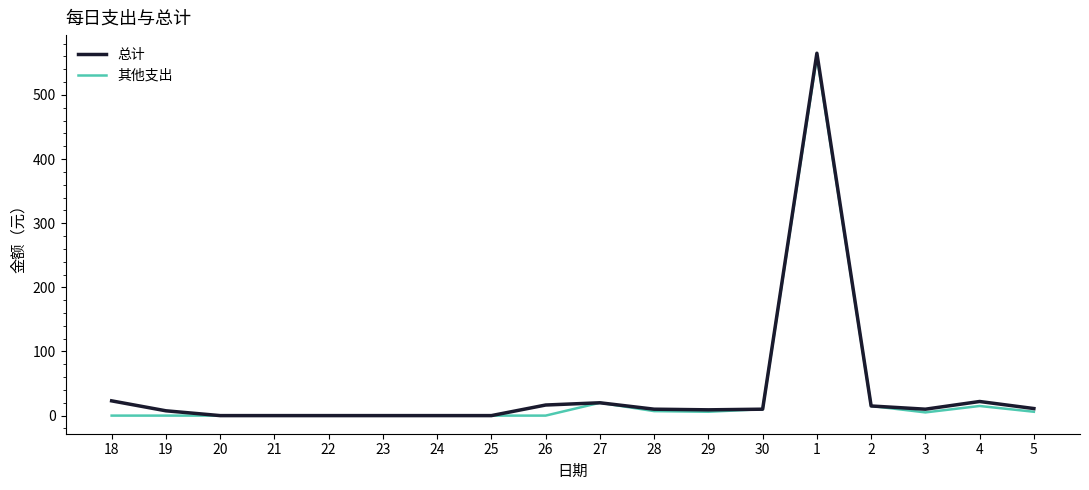

Where is 其他支出 nearest to the value 280?

27